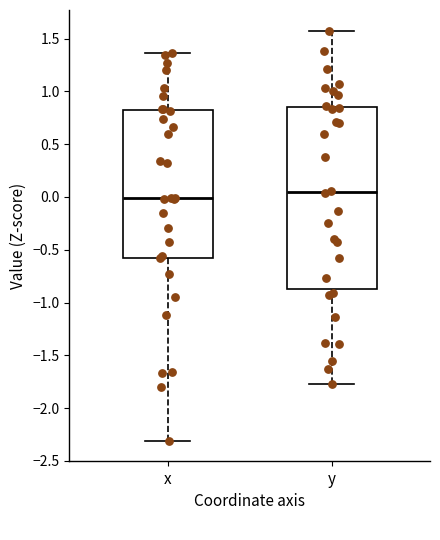

Which box is the tallest, from its lower edge to its upper edge?

y